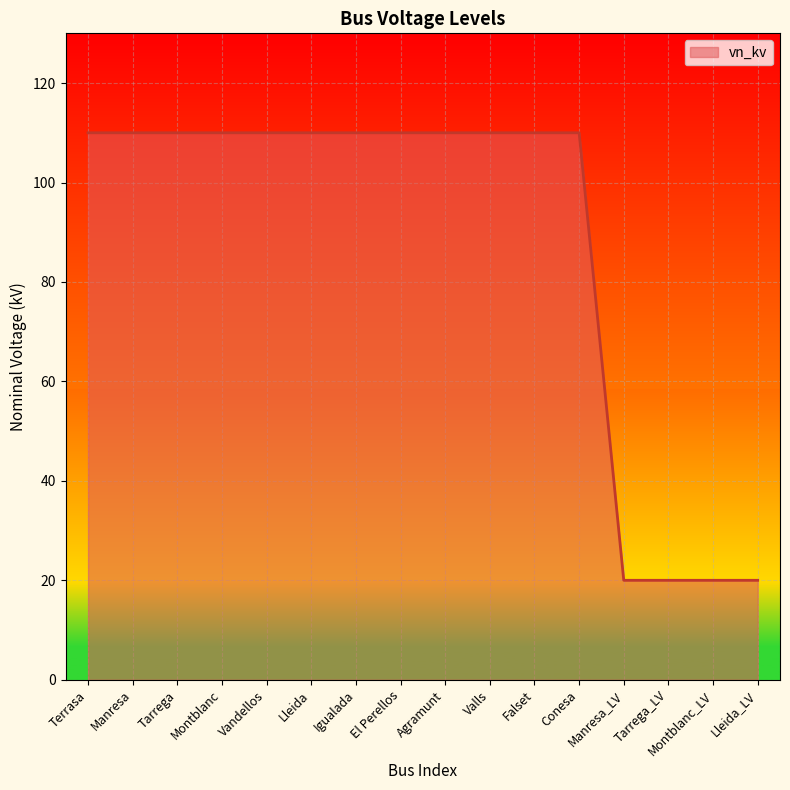

Does the chart display data point markers on the line(s)?

No